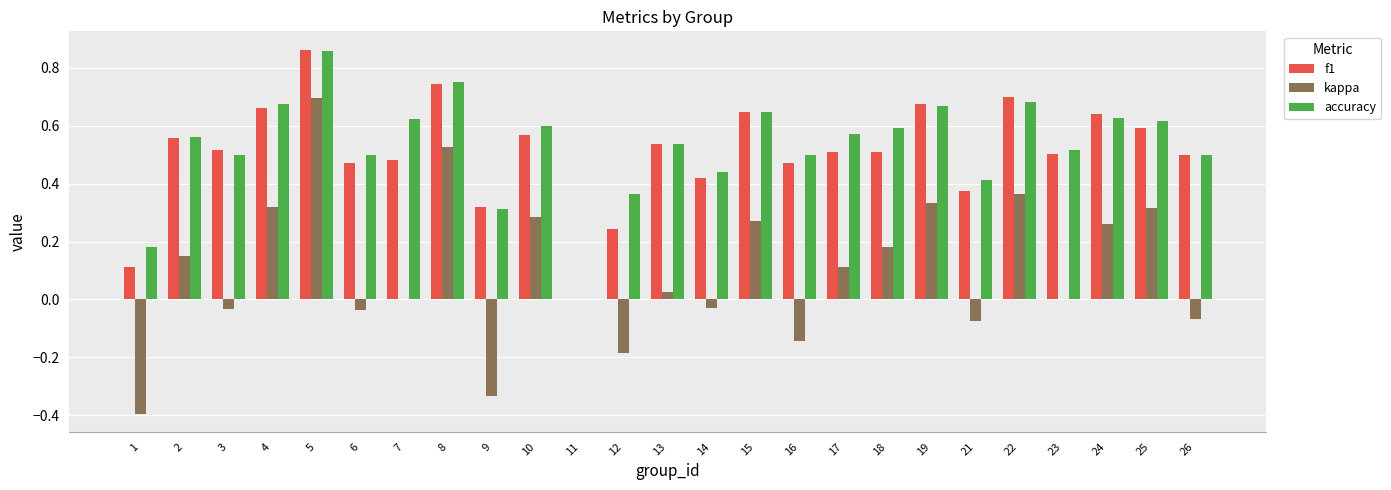

At which category does the chart reach its peak across all series?

5